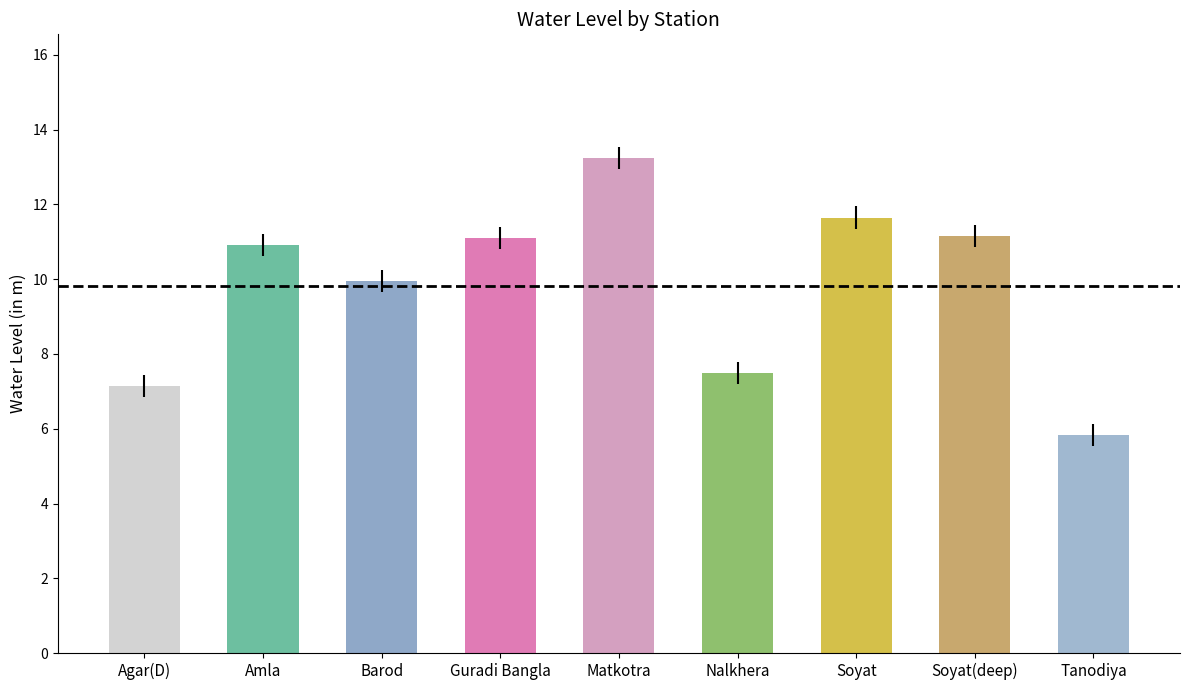

At which label does the data first exceed 10?

Amla